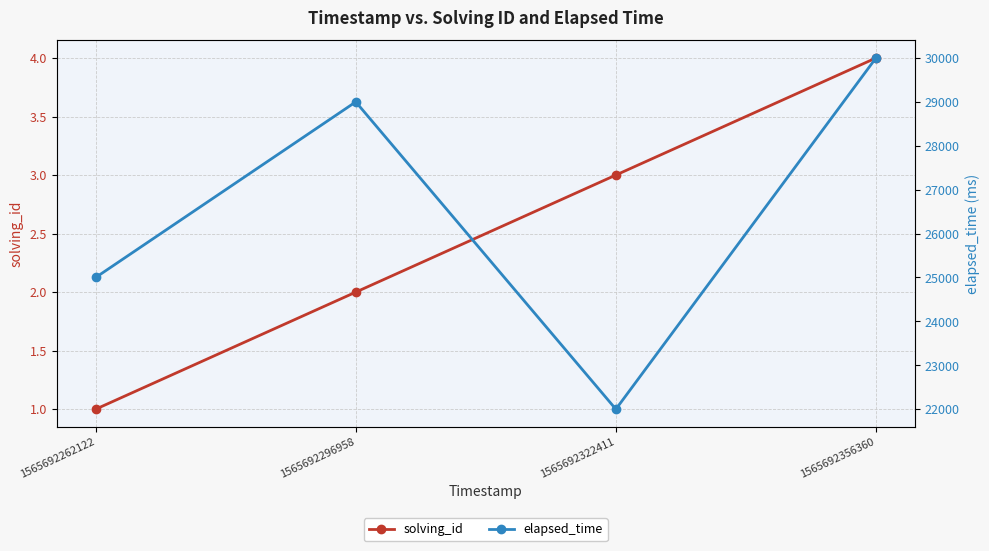

Reading right to left, what are all the values shown in this chart?

solving_id: 1565692356360=4	1565692322411=3	1565692296958=2	1565692262122=1
elapsed_time: 1565692356360=30000	1565692322411=22000	1565692296958=29000	1565692262122=25000